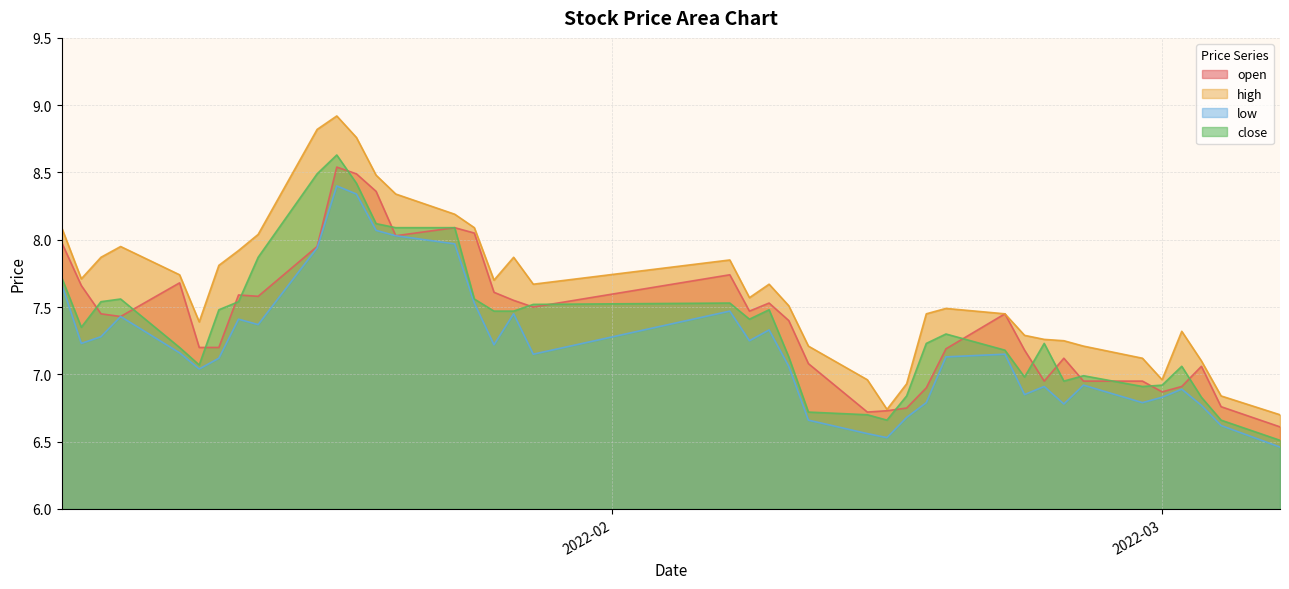

Where is the first local minimum for close?

2022-01-05